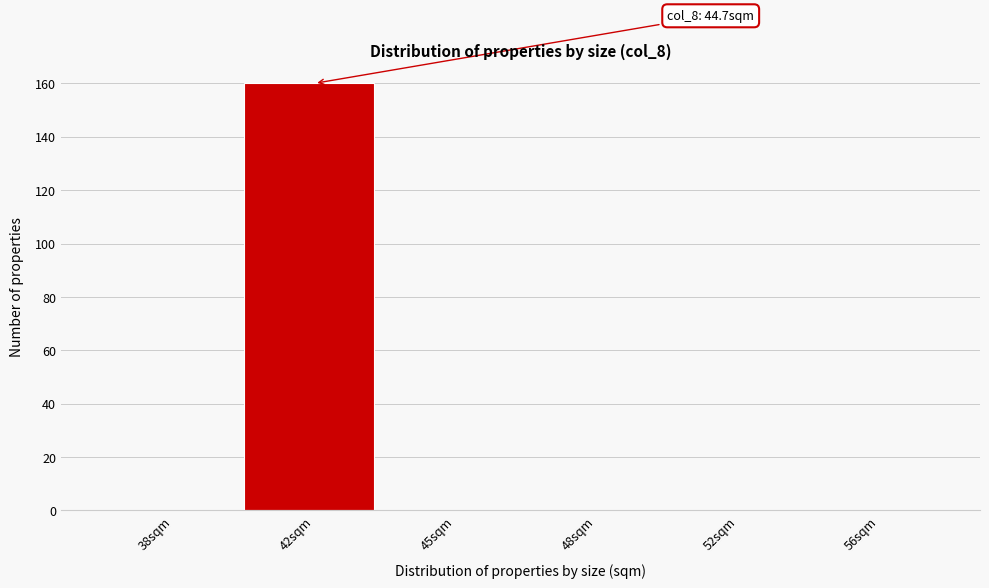

Reading left to right, extract all data points from this chart.

38sqm=0	42sqm=160	45sqm=0	48sqm=0	52sqm=0	56sqm=0